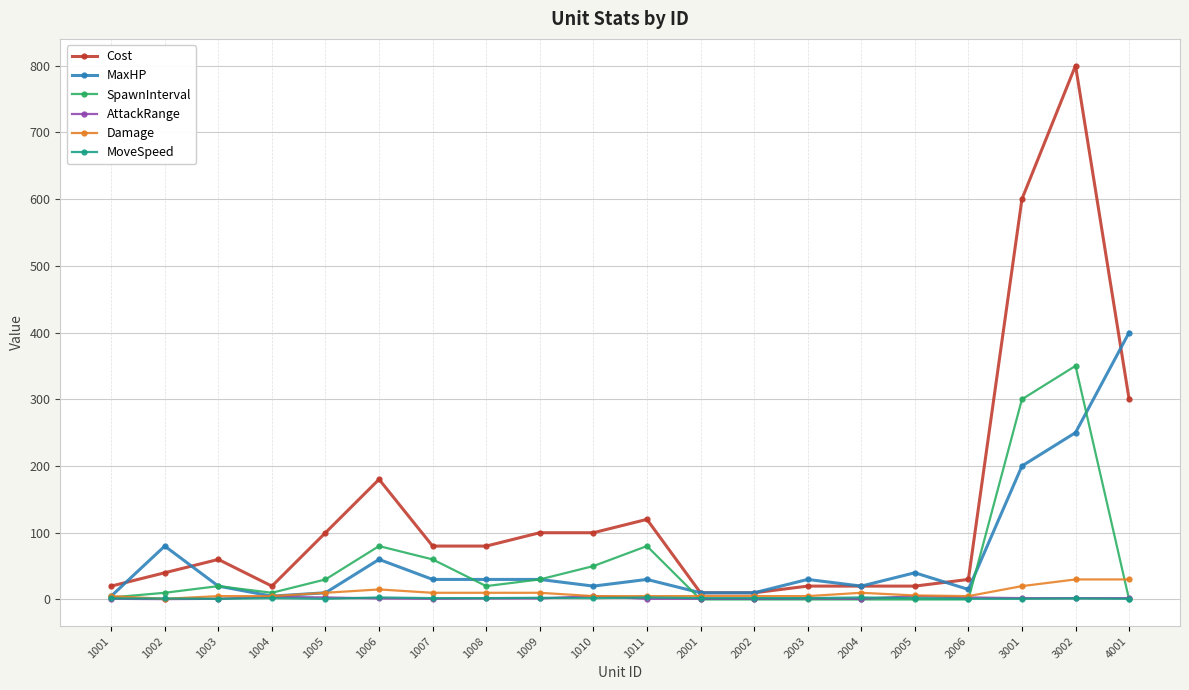

The Damage series shows 5.0 at 1001. True or false?

True